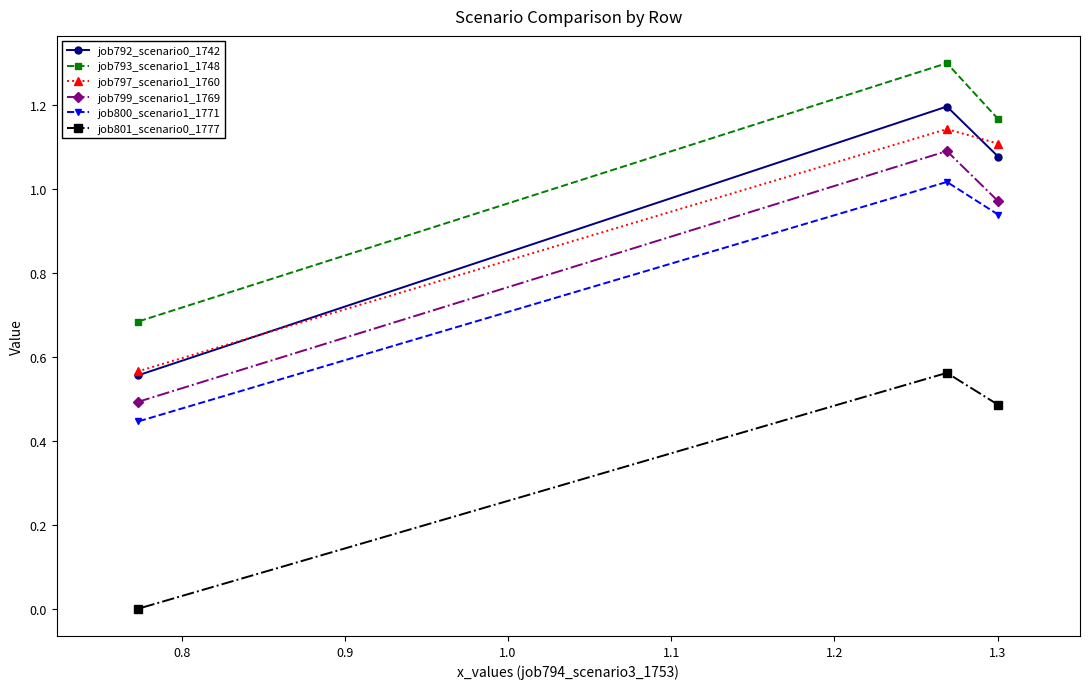

Does the chart have visible grid lines?

No